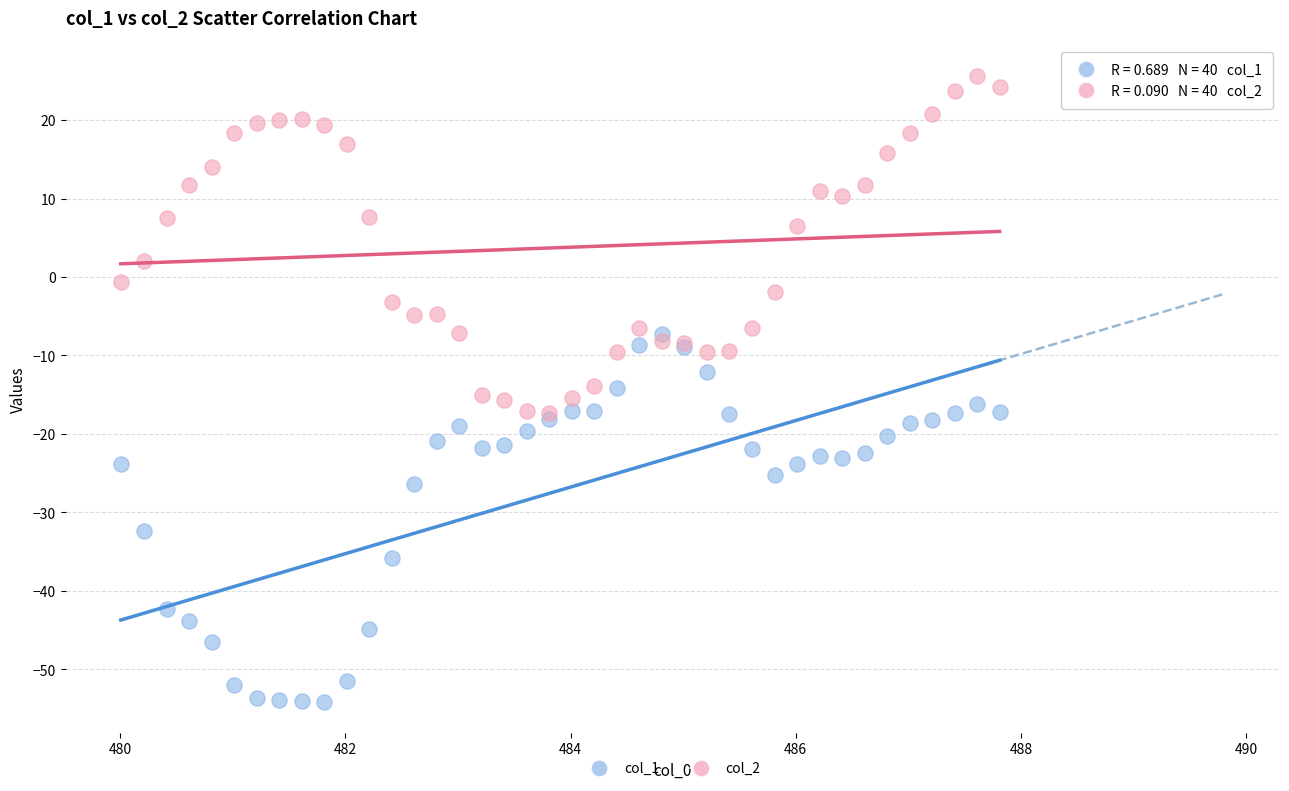

Which series has the widest spread of Y values?

col_1